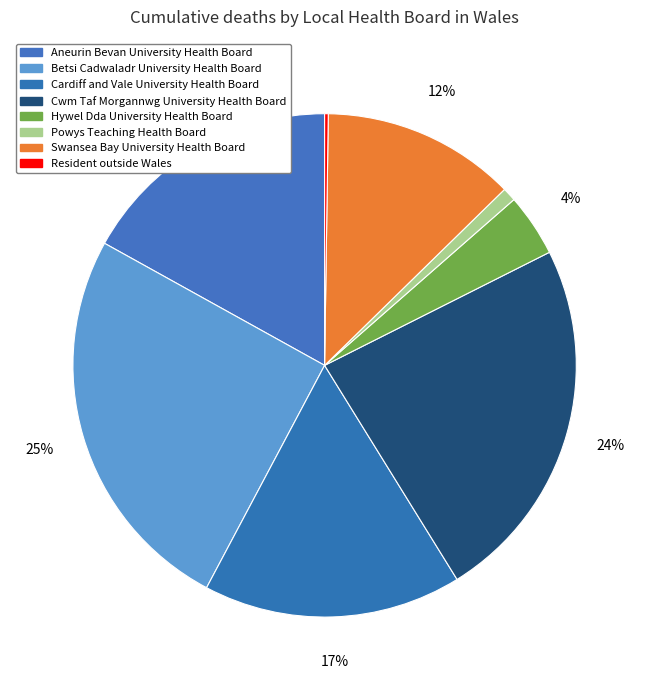

The Betsi Cadwaladr University Health Board slice represents 40% of the pie. True or false?

False